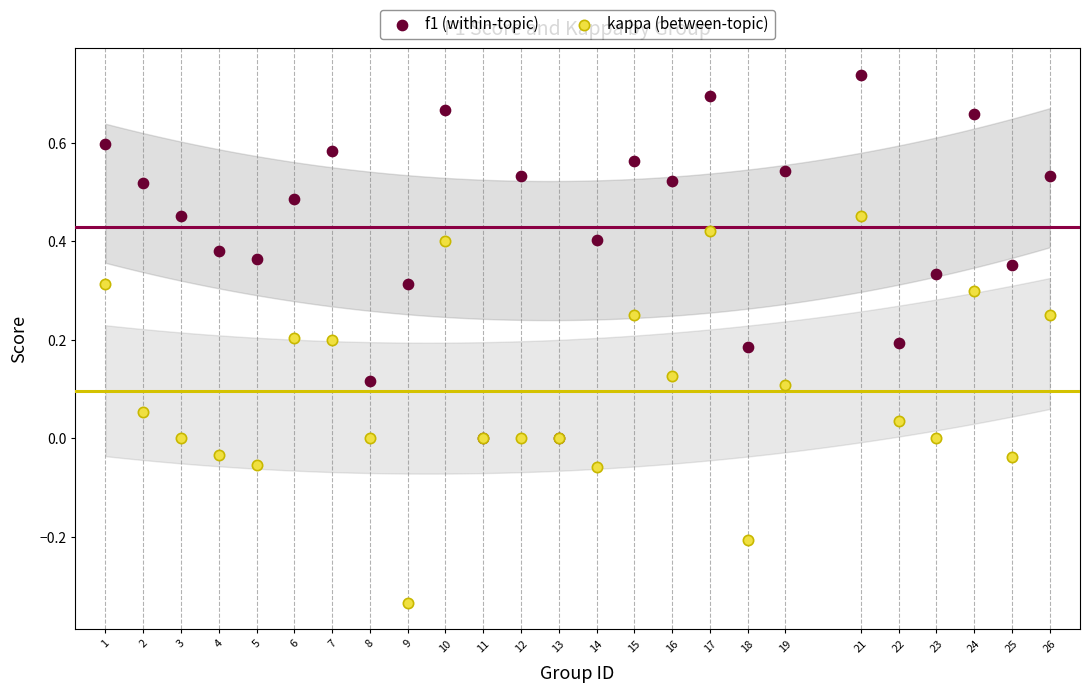

Which series has the largest Y range (max minus min)?

kappa (between-topic)